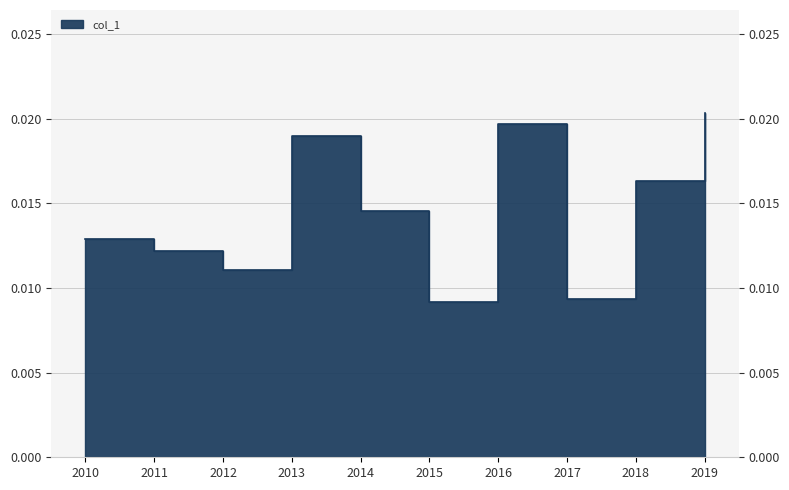

Rank the categories by value from lowest to highest.

2015, 2017, 2012, 2011, 2010, 2014, 2018, 2013, 2016, 2019